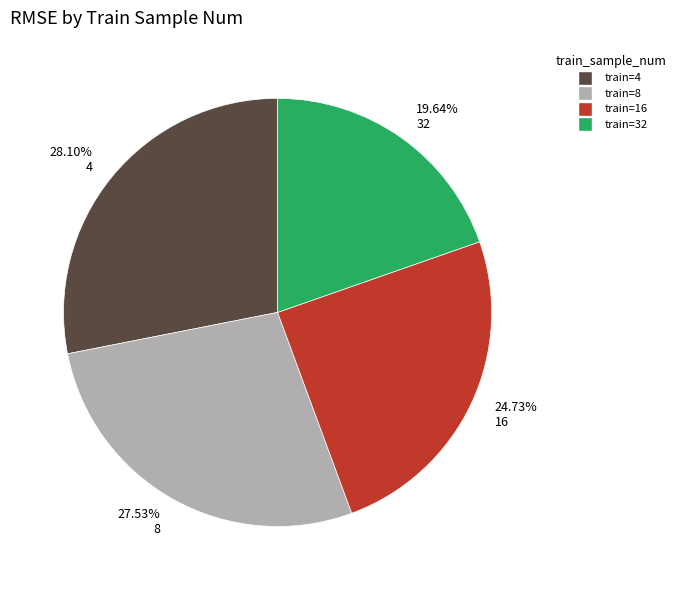

Which slice is the largest?

28.10% 4